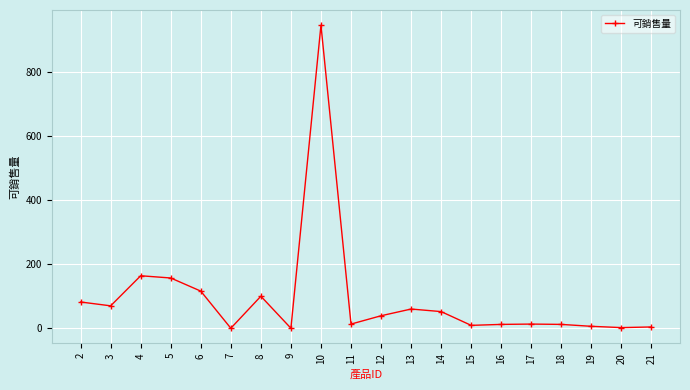

What is the greatest value displayed?

947